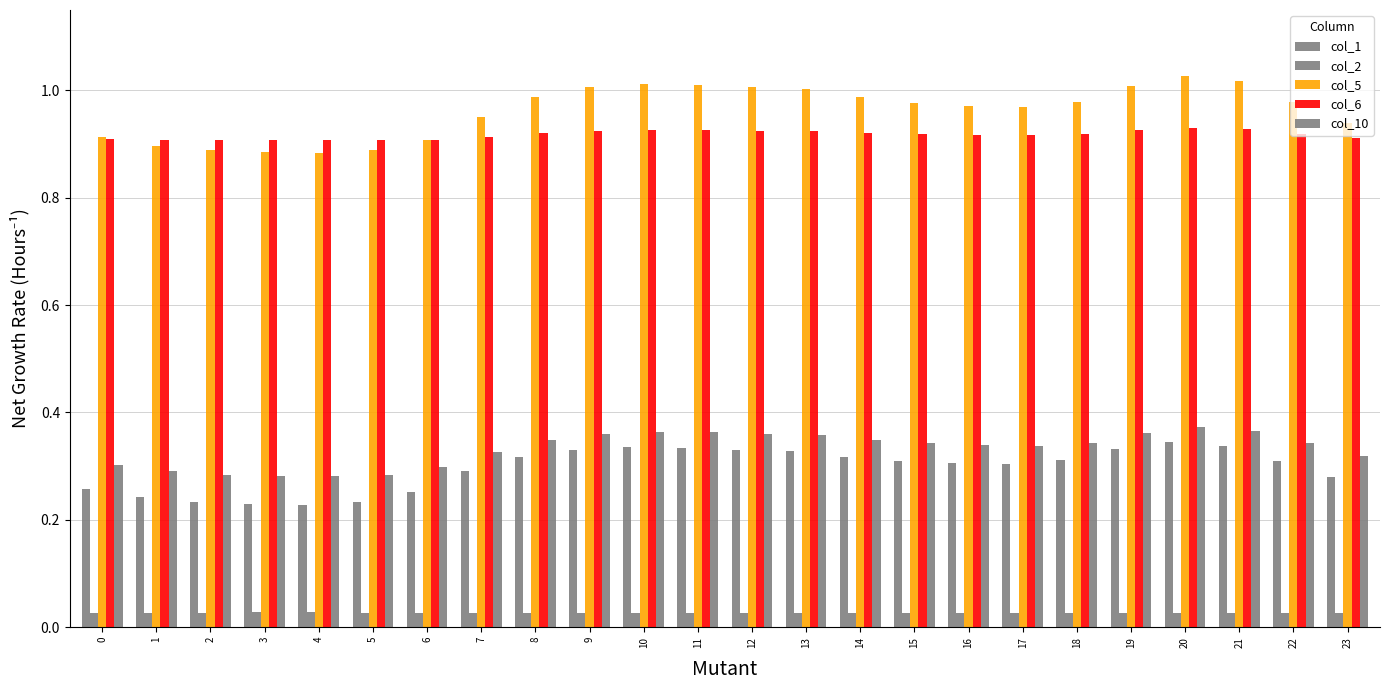

Which series has the largest range (max minus min)?

col_5